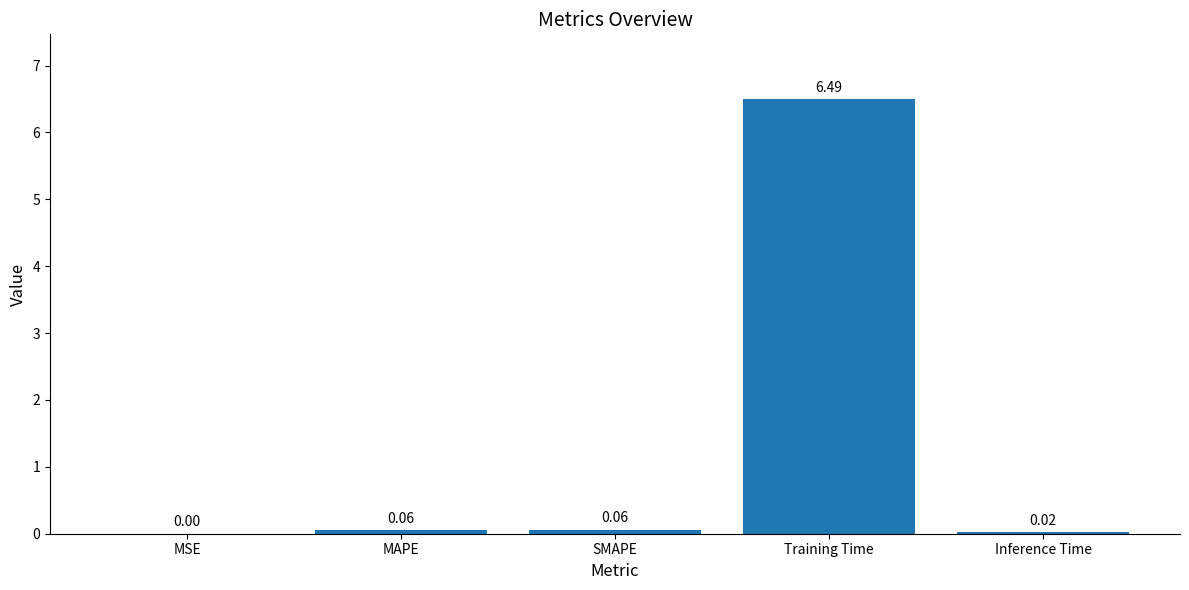

What is the change in value from Training Time to Inference Time?

-6.5